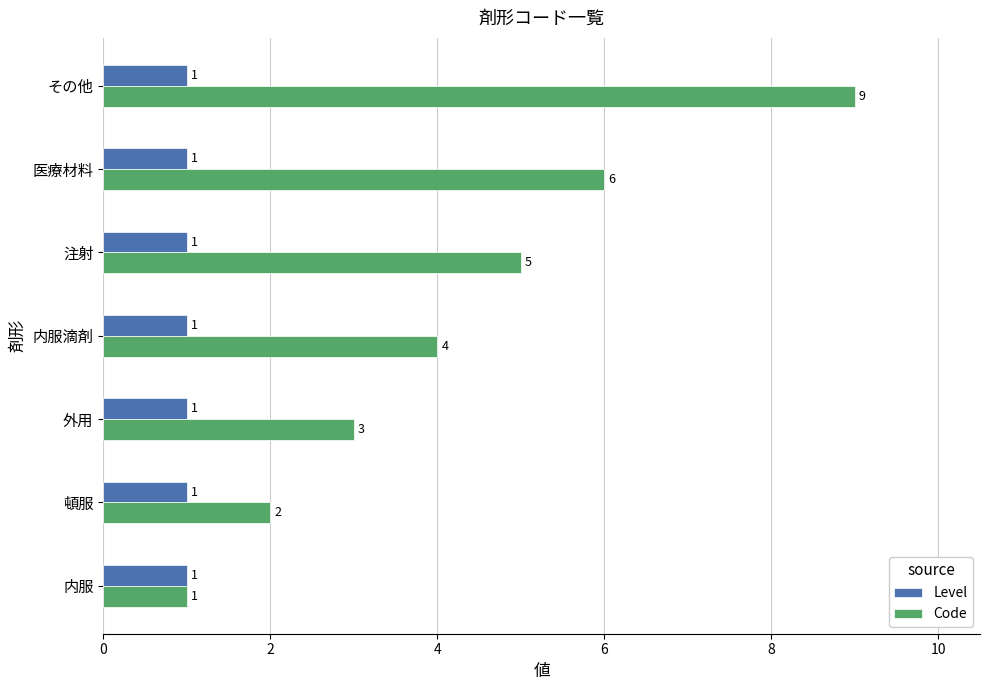

What is the average value of the Code series?

4